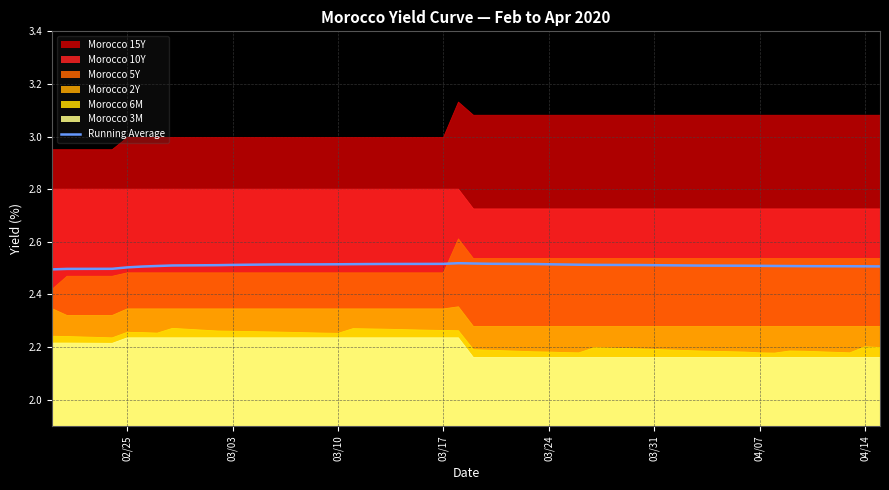

Is the value of Morocco 2Y at 04/14 greater than the value of Morocco 3M at 03/03?

Yes